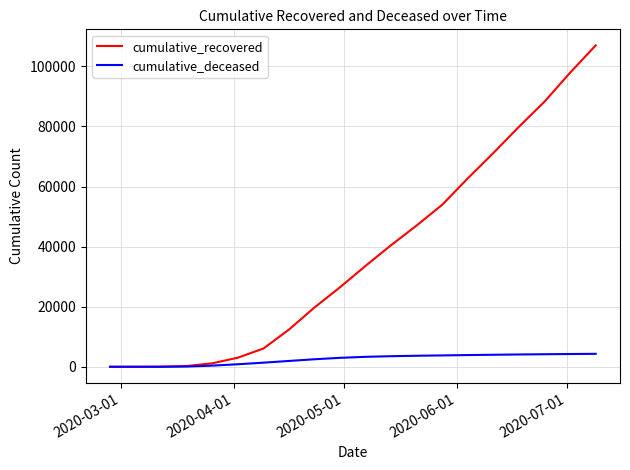

How many lines are shown in the chart?

2